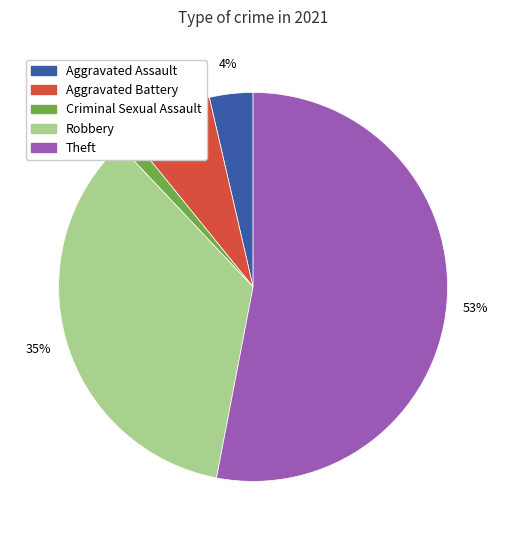

What is the smallest slice in the pie chart?

Criminal Sexual Assault